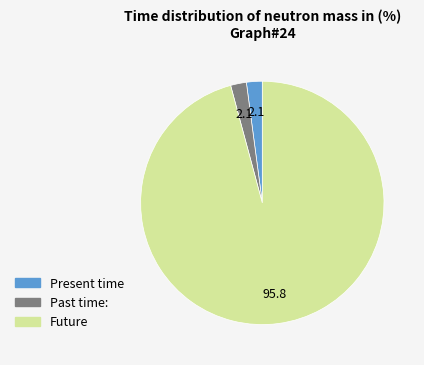

Does any single category account for the majority?

Yes